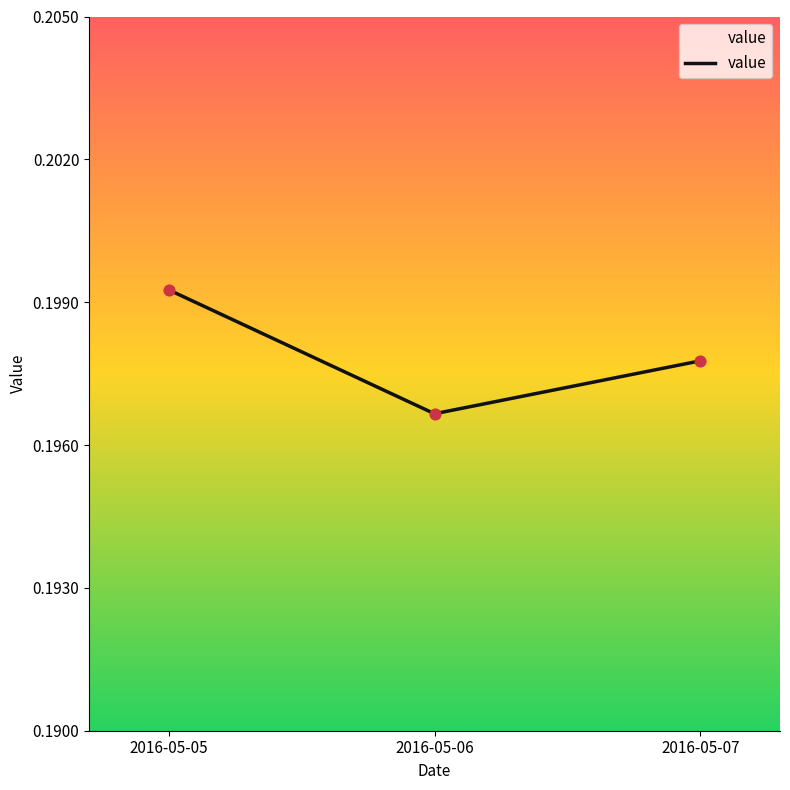

Which has a higher value, 2016-05-06 or 2016-05-07?

2016-05-07